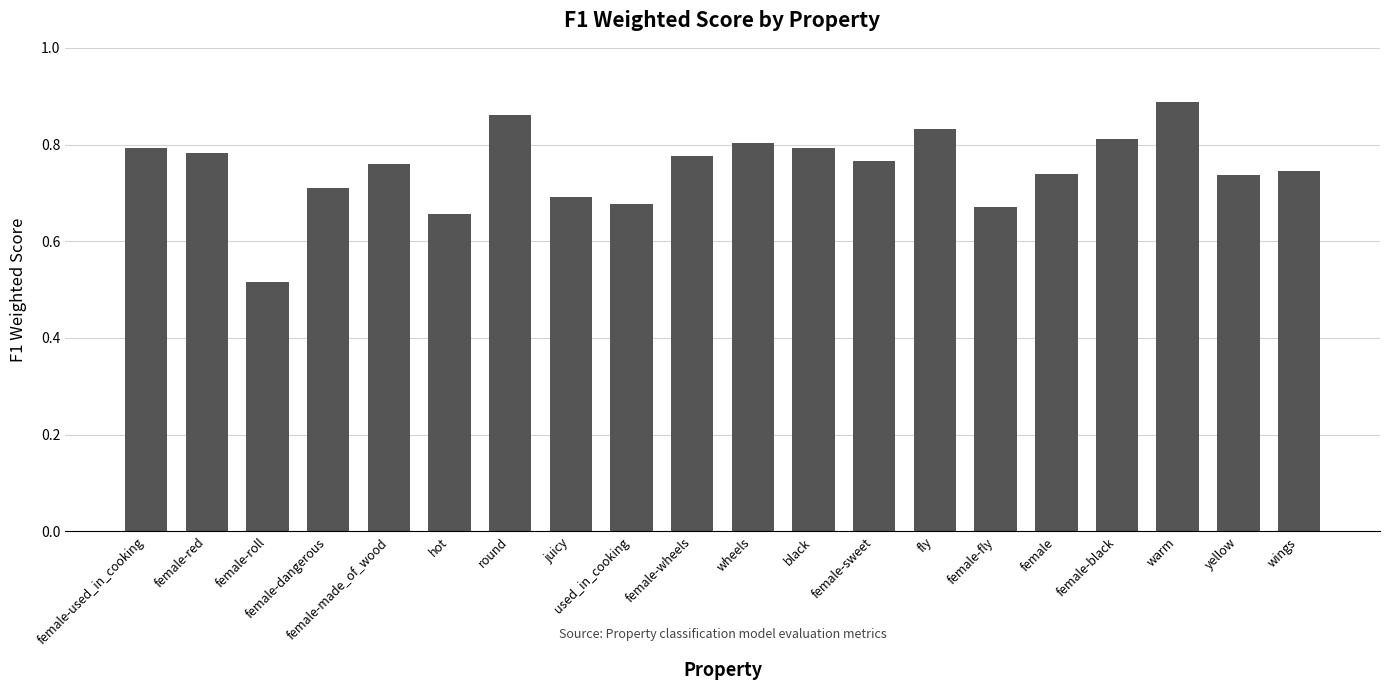

How many series are shown in this chart?

1